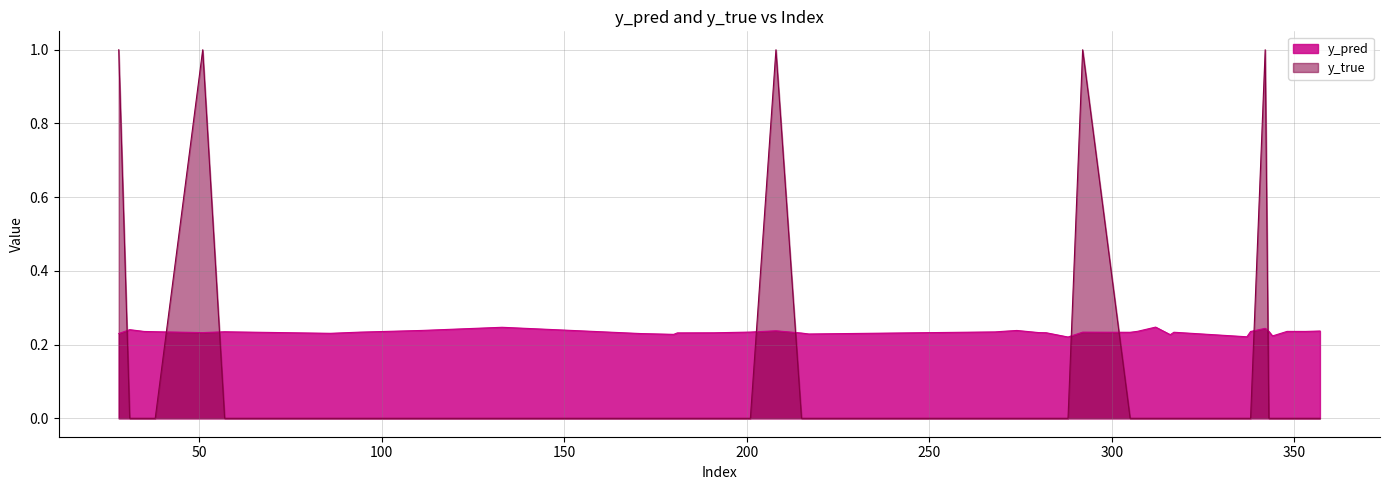

The y_true series shows 0.5 at 307. True or false?

False